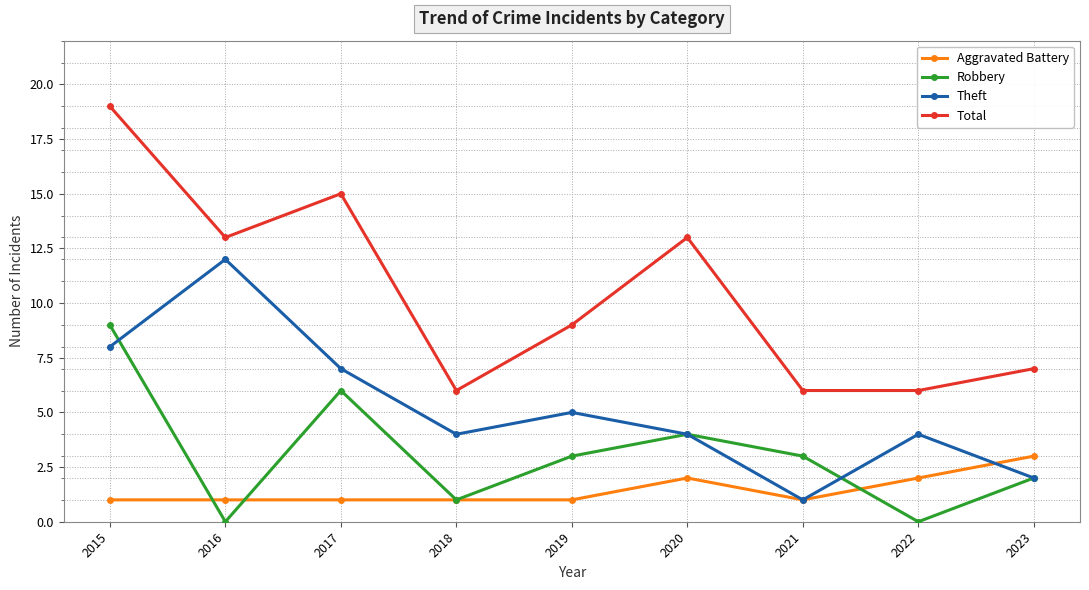

Reading left to right, extract all data points from this chart.

Aggravated Battery: 1	1	1	1	1	2	1	2	3
Robbery: 9	0	6	1	3	4	3	0	2
Theft: 8	12	7	4	5	4	1	4	2
Total: 19	13	15	6	9	13	6	6	7